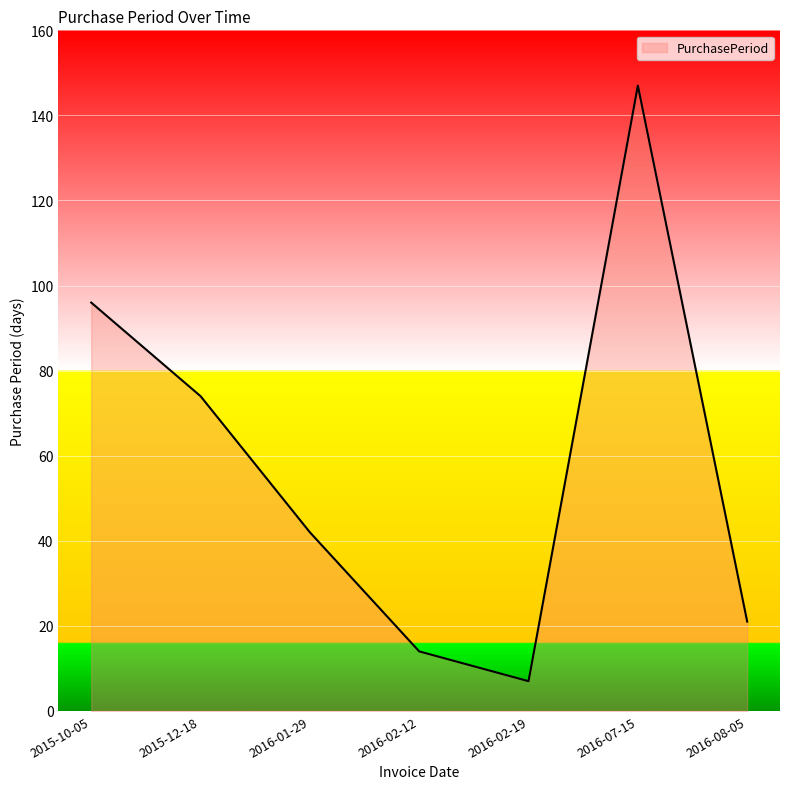

What is the minimum value shown in the chart?

7